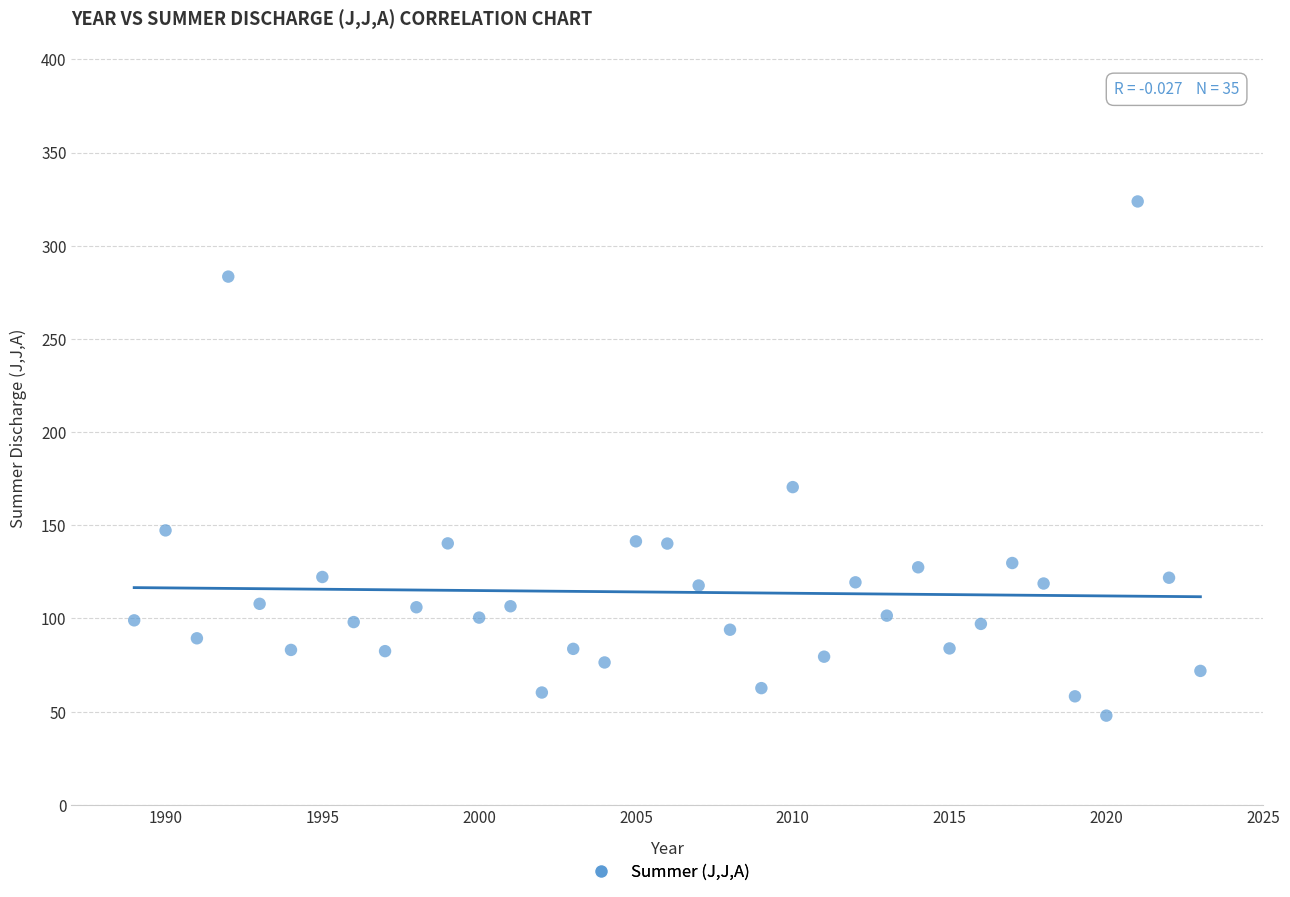

What is the range of X values (max minus min)?

34.0